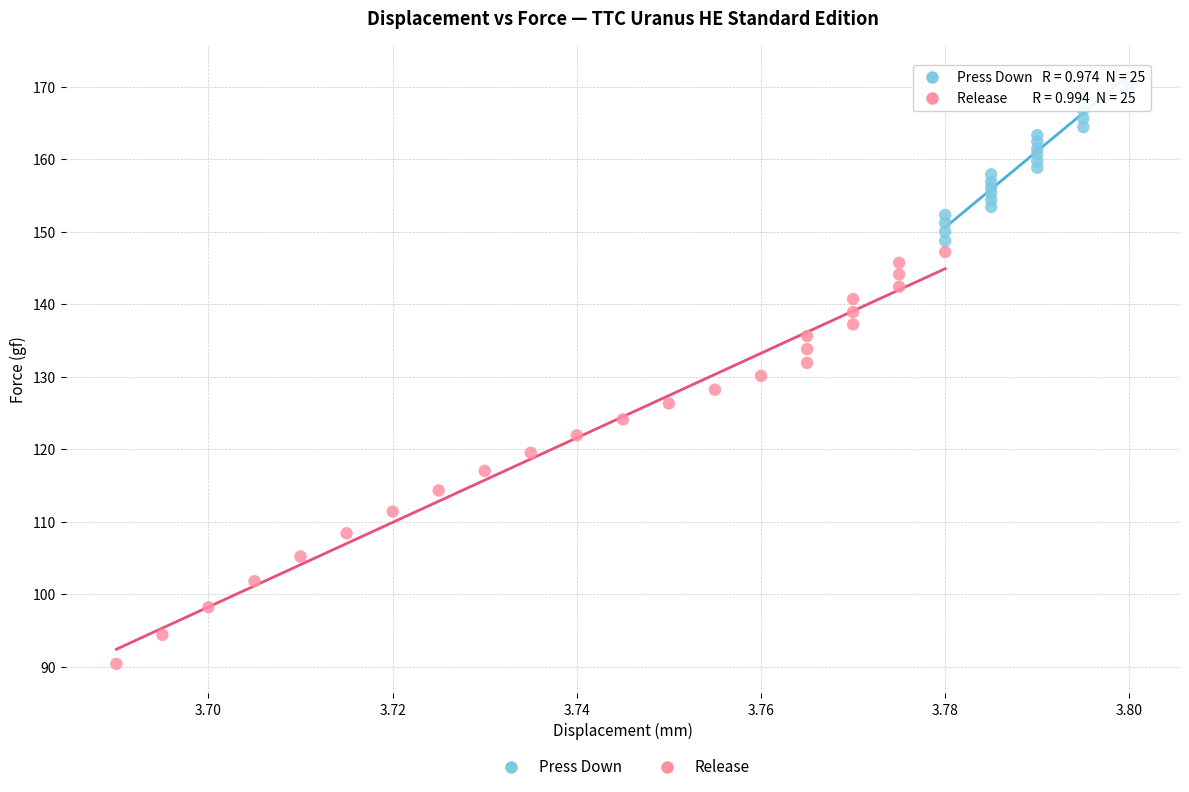

Which series contains the highest Y value?

Press Down